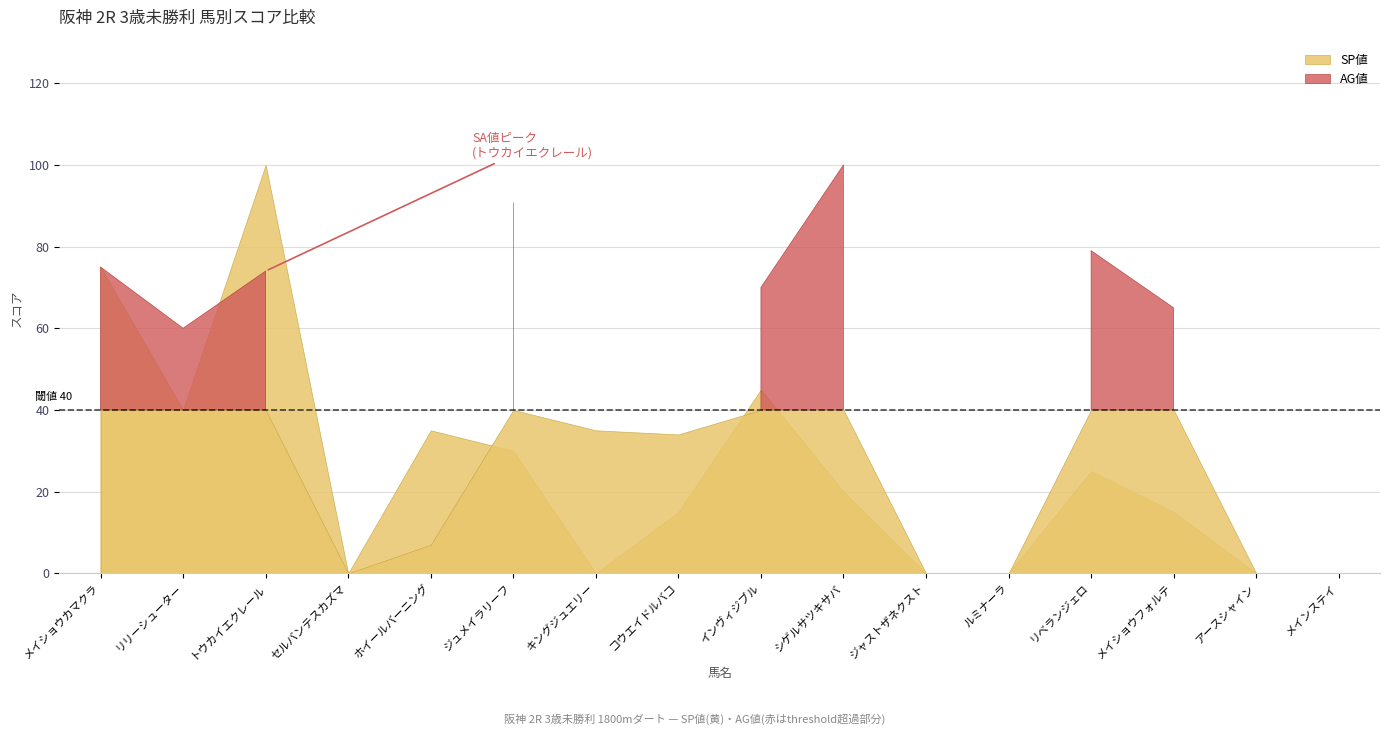

At which category is the sum across all series the highest?

トウカイエクレール